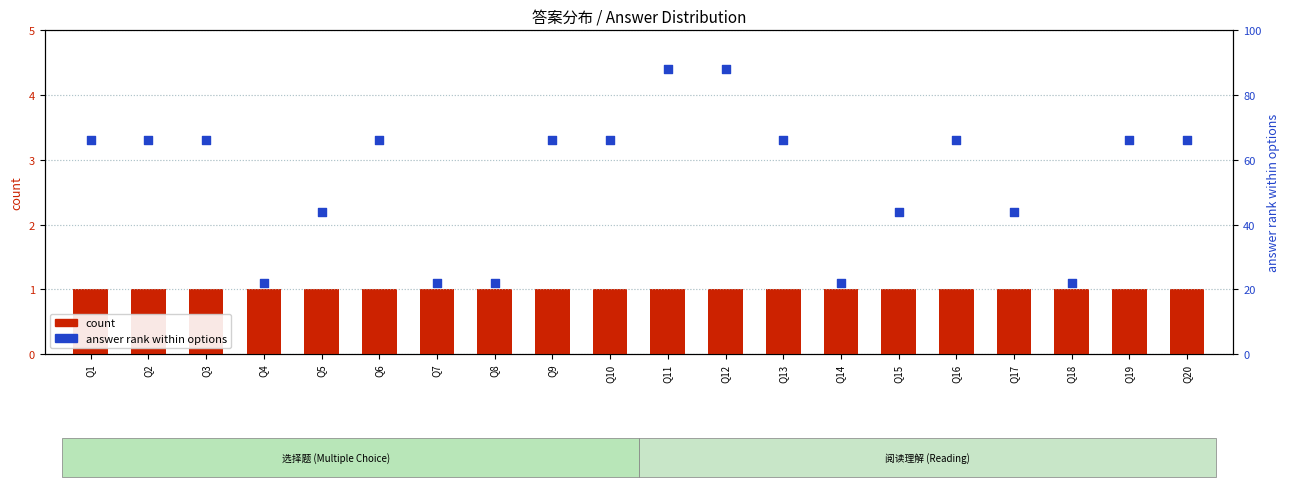

Which series has the largest total across all categories?

answer rank within options